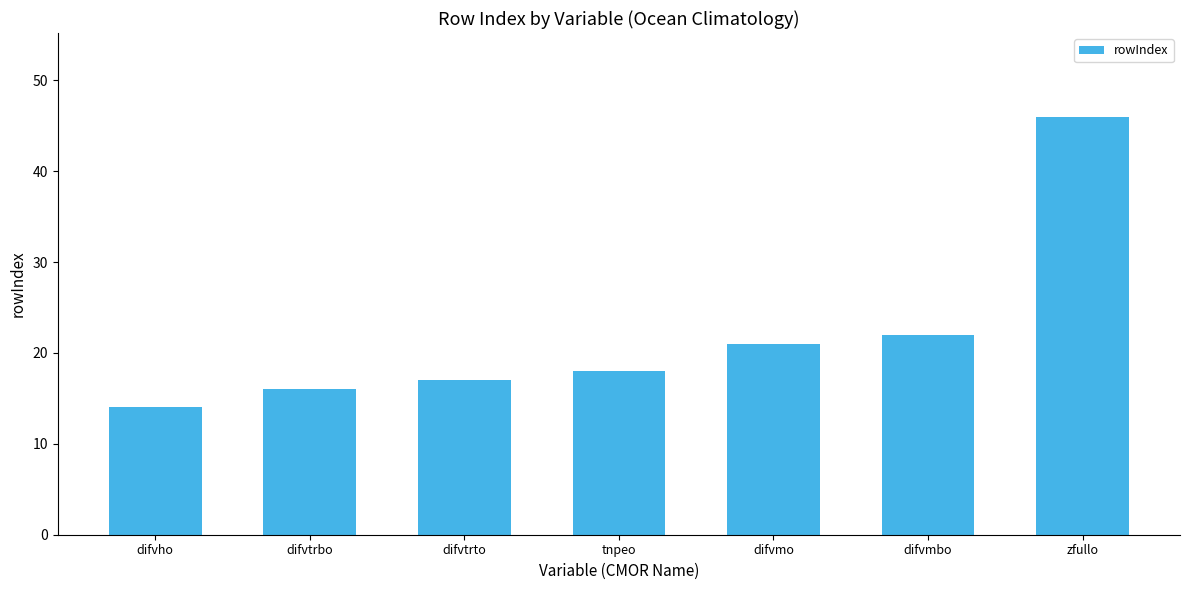

What is the greatest value displayed?

46